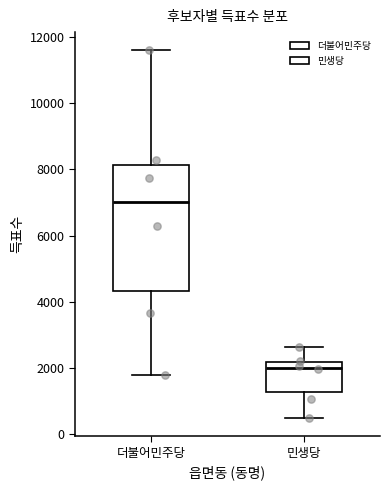

Reading left to right, read every box against the y-axis: the position of its median line, the range the box covers, and the ends of its whiskers. The values are not printed on the chart, so give them approximately, as read against the axis.

더불어민주당: median 7000, box 4400 to 8200, whiskers 1800 to 11600
민생당: median 2000, box 1200 to 2200, whiskers 400 to 2600